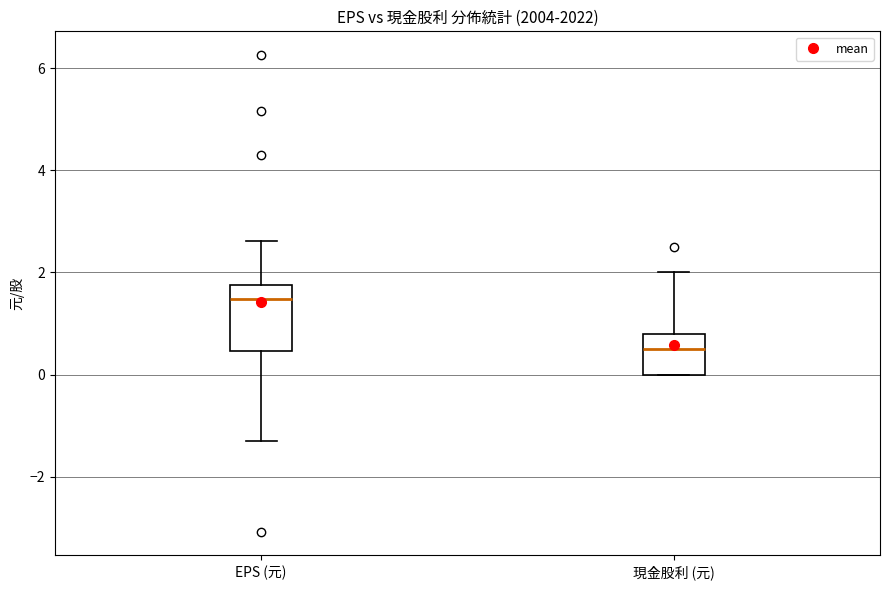

Which box's median line is the highest?

EPS (元)